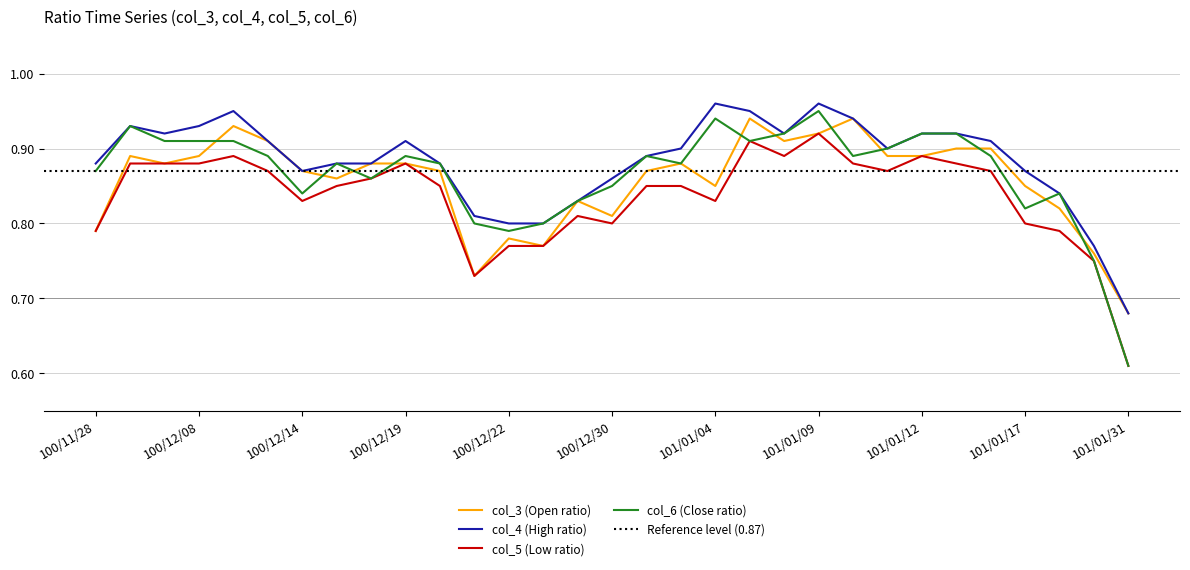

Where is the first local minimum for col_5 (Low ratio)?

100/12/14